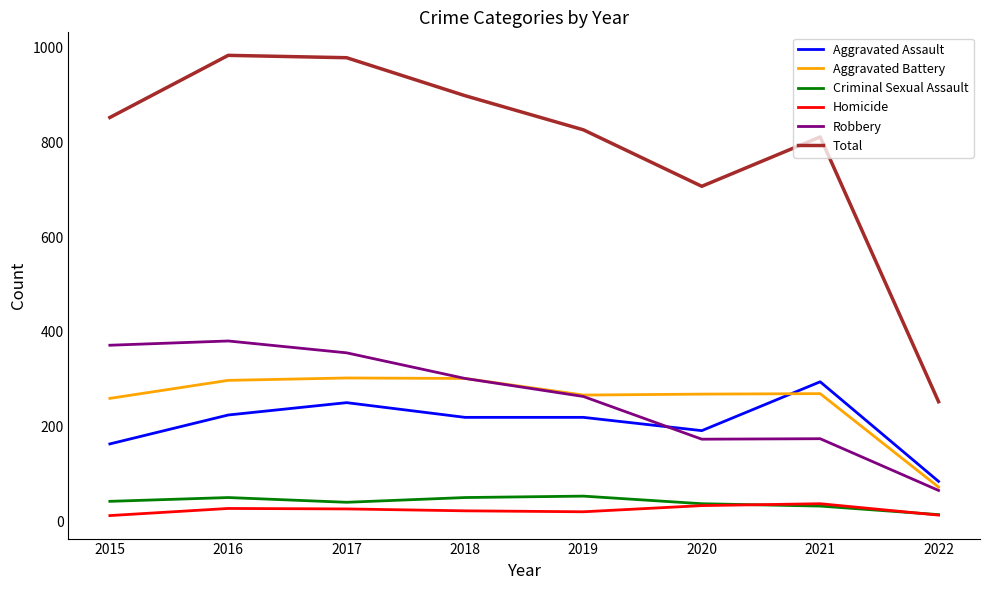

What is the sum of all Total values?

6308